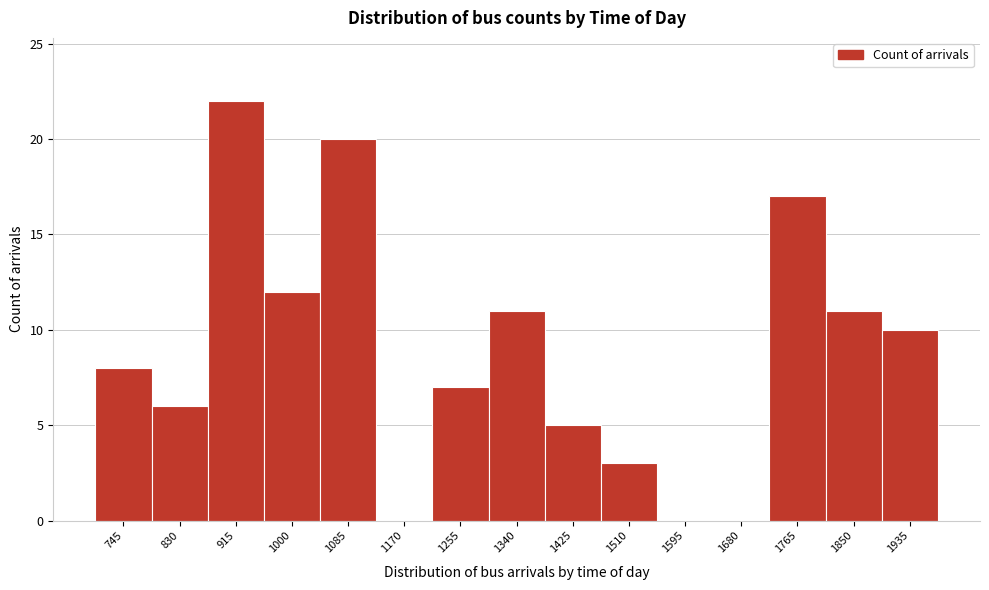

Reading right to left, transcribe all the data shown in this chart.

1935=10	1850=11	1765=17	1680=0	1595=0	1510=3	1425=5	1340=11	1255=7	1170=0	1085=20	1000=12	915=22	830=6	745=8